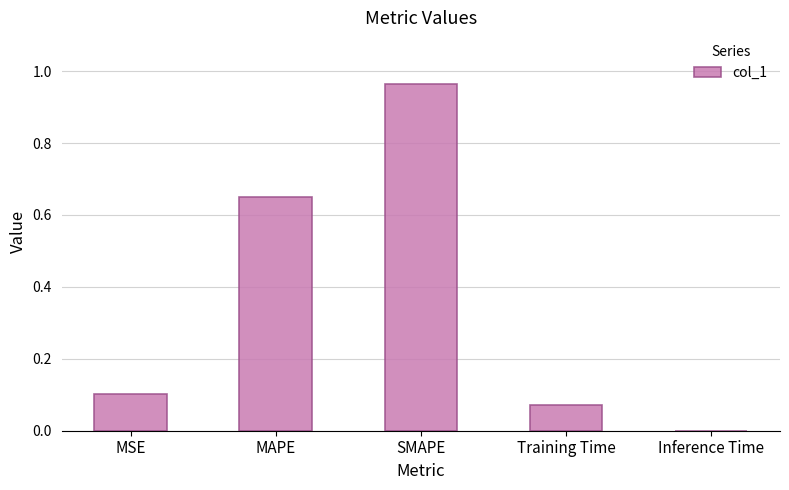

What is the sum of all values?

1.8